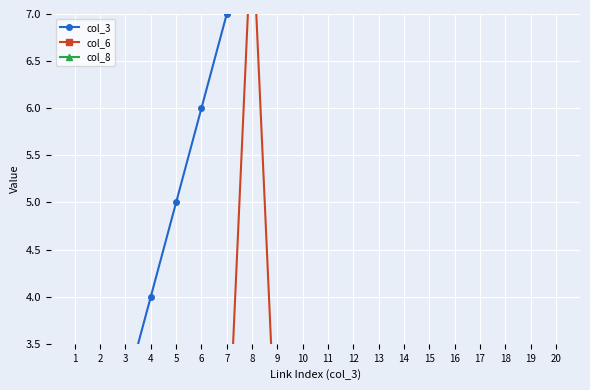

Which series has the largest range (max minus min)?

col_3